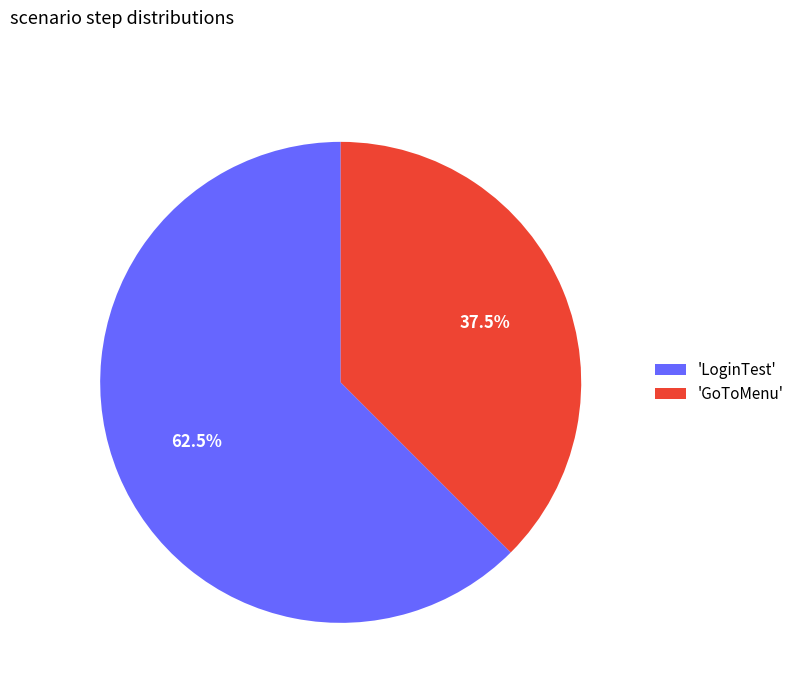

What percentage do 'LoginTest' and 'GoToMenu' together represent?

100.0%